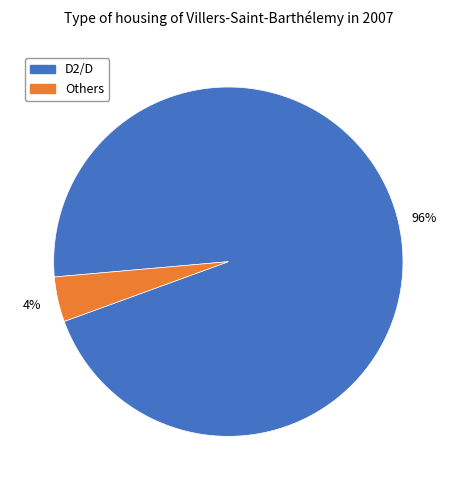

What percentage is the Others slice, to the nearest percent?

4%